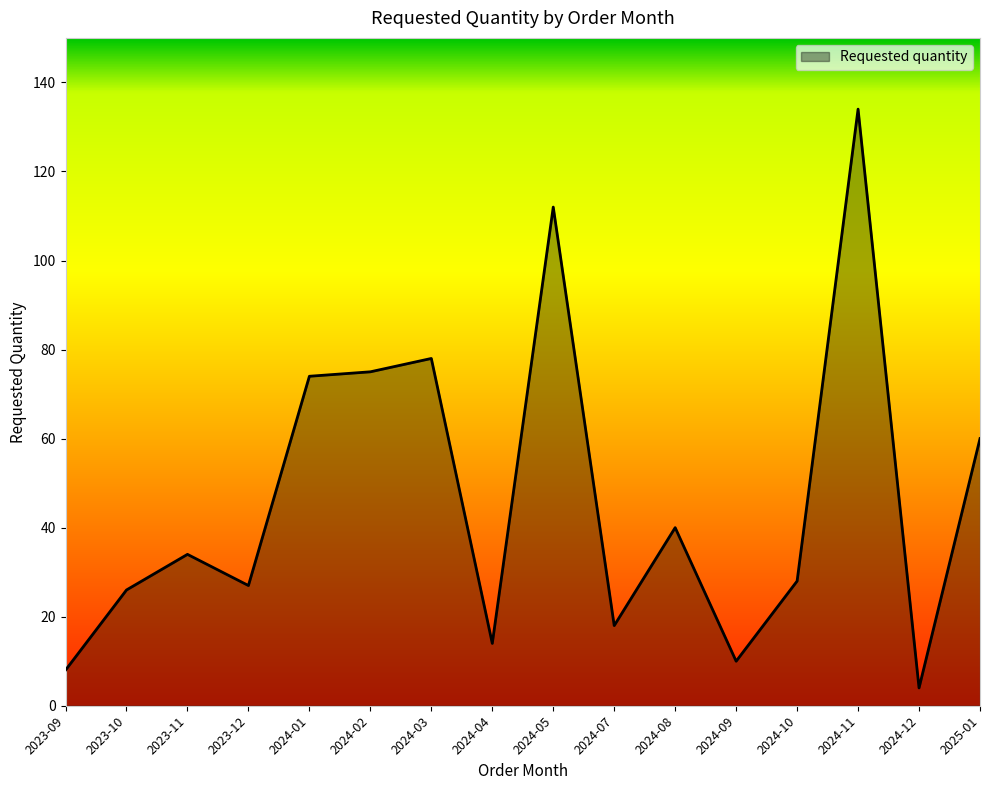

What is the change in value from 2023-09 to 2024-02?

+67